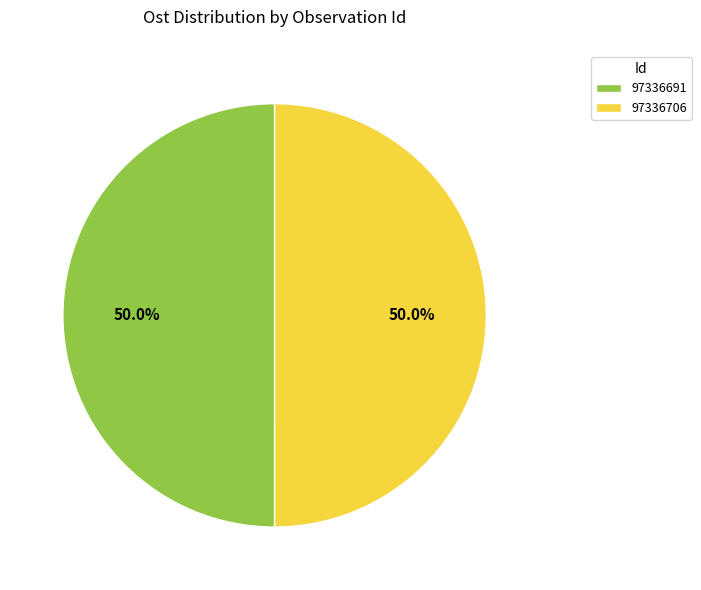

What is the ratio of the value at 97336691 to the value at 97336706?

1.0